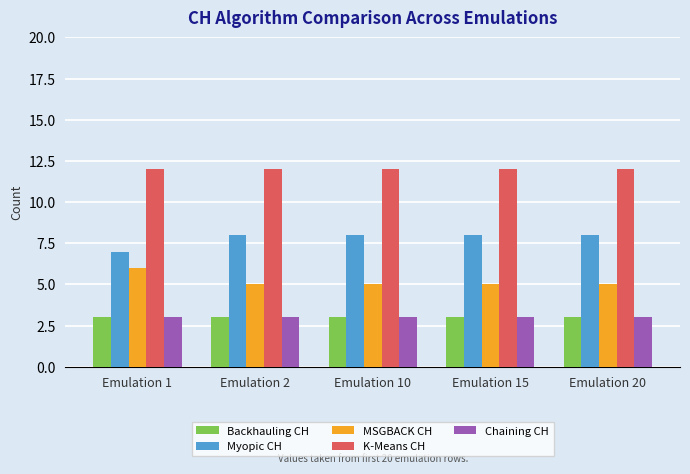

What is the spread (max minus min) of values at Emulation 2?

9